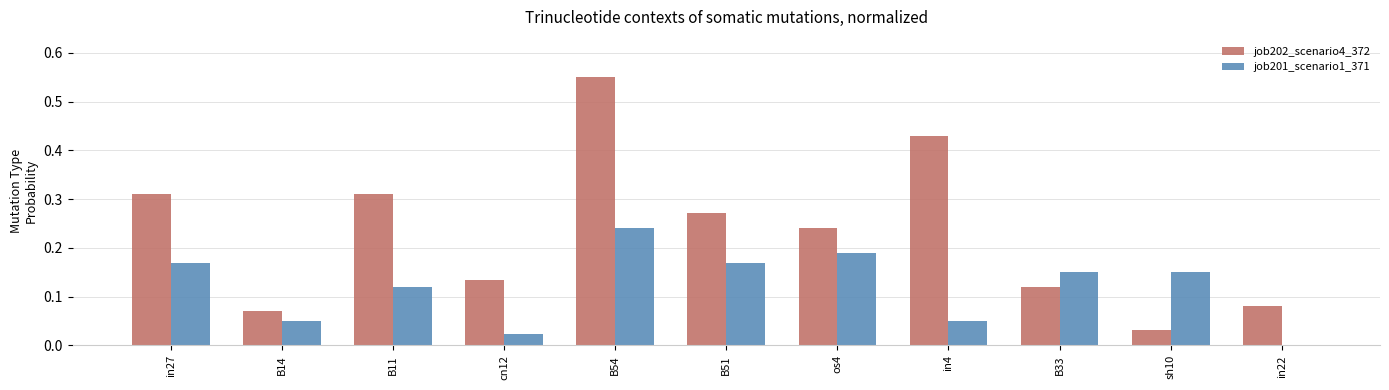

At which label does job202_scenario4_372 reach its peak?

B54